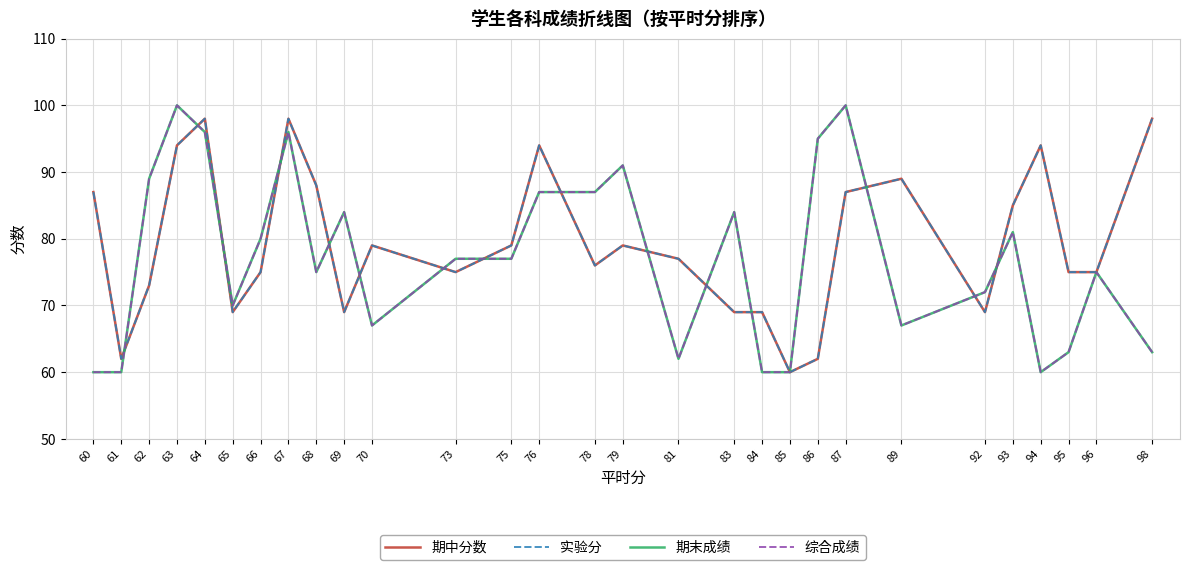

Which series changed the most between 61 and 68?

期中分数